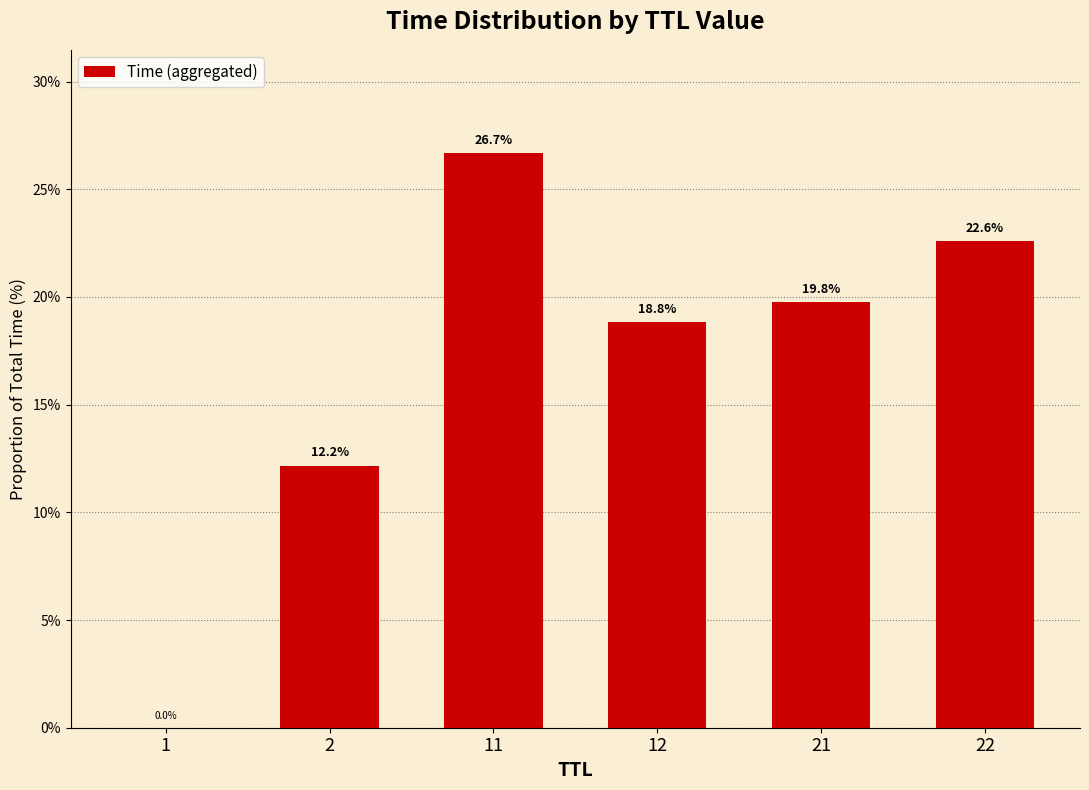

Is it true that the value at 2 is 12.2?

True